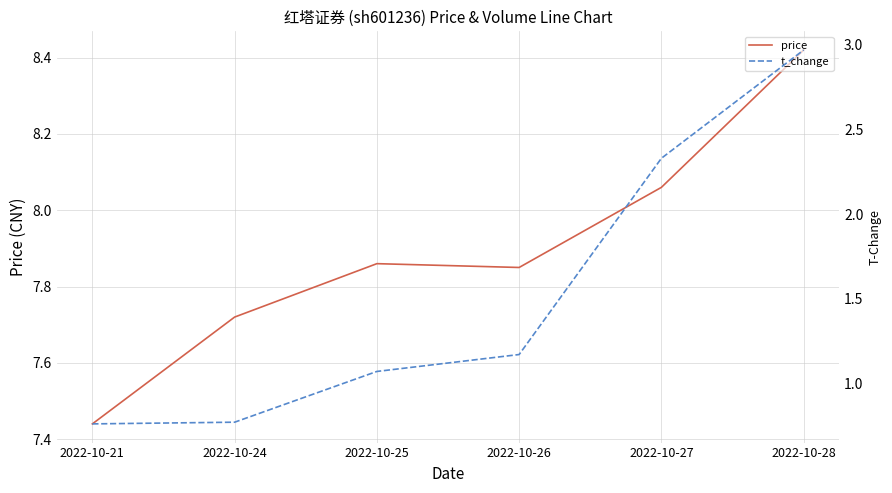

Does the chart have visible grid lines?

Yes